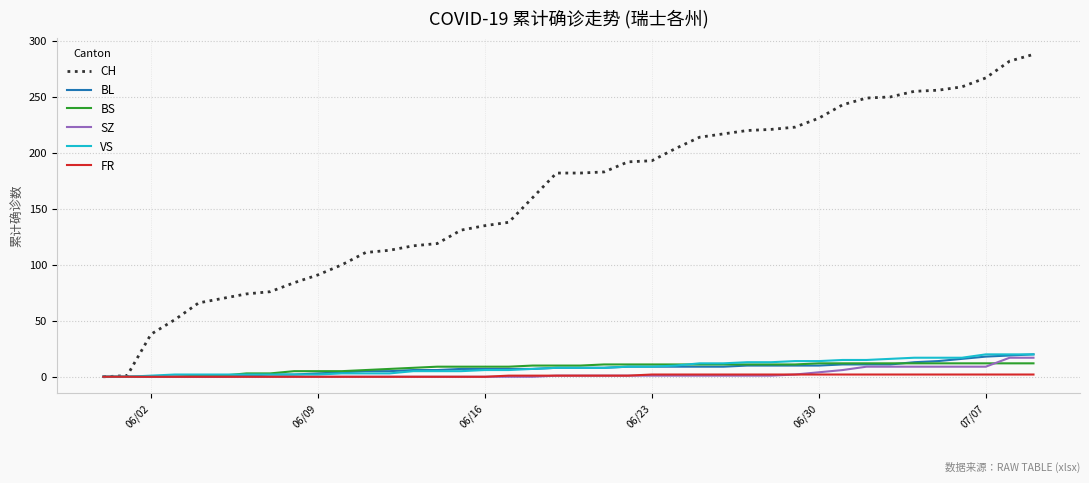

Which series has the largest total across all categories?

CH